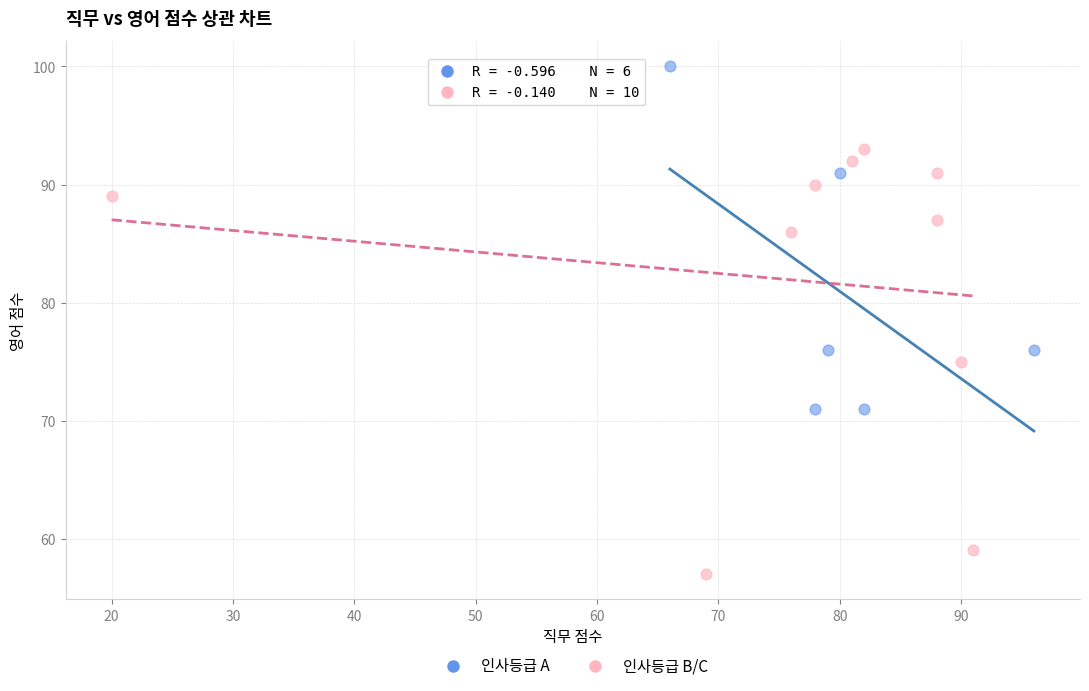

Which series contains the highest Y value?

인사등급 A